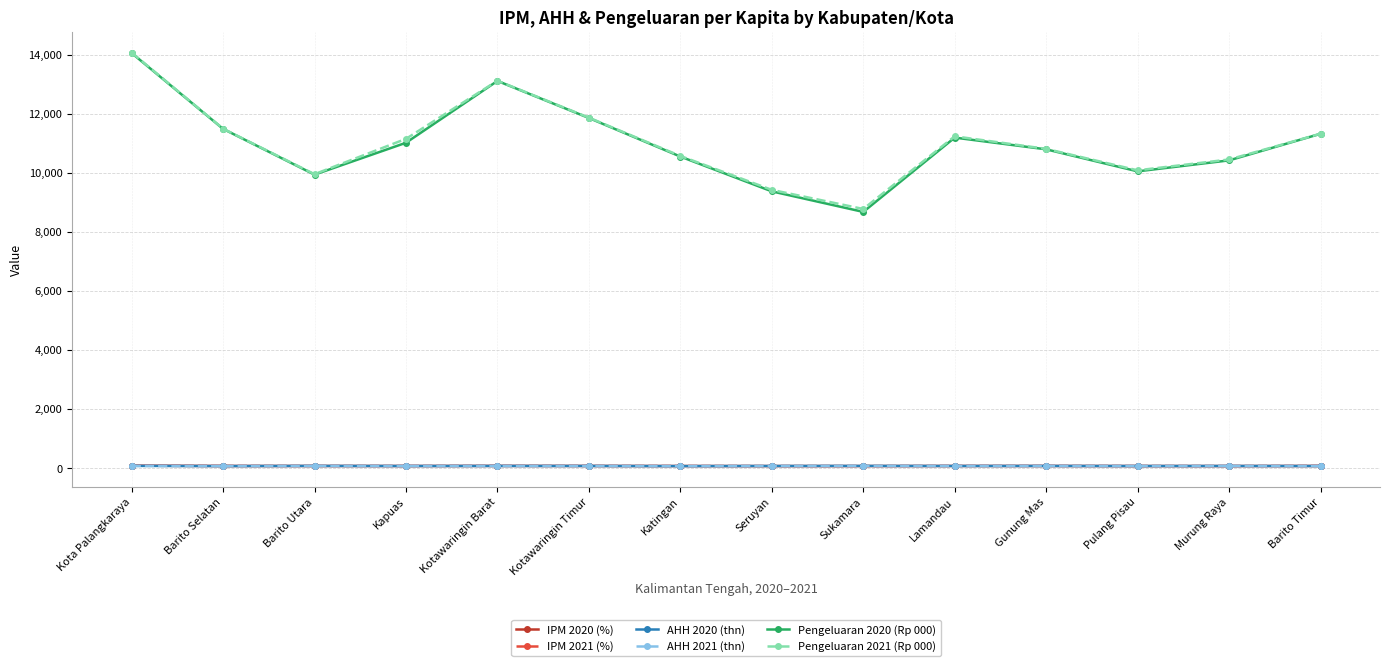

True or false: Pengeluaran 2020 (Rp 000) has a value of 16034.3 at Pulang Pisau.

False